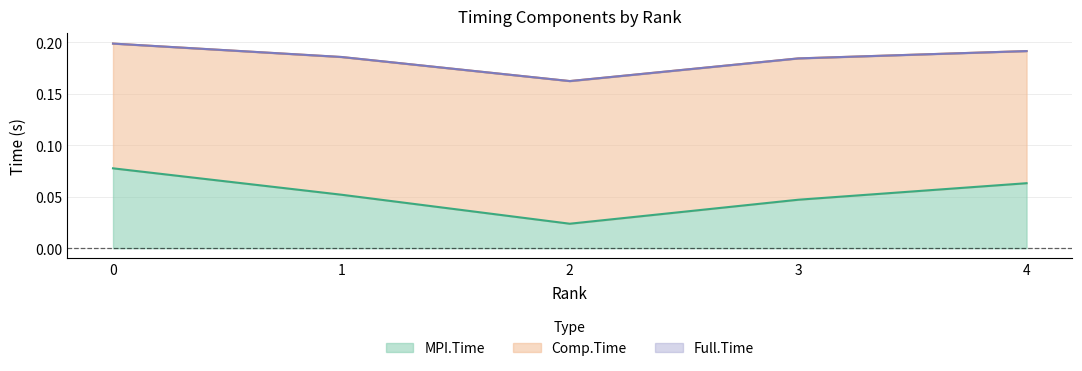

Reading left to right, list all the values displayed in this chart.

MPI.Time: 0.1	0.1	0.0	0.1	0.1
Comp.Time: 0.1	0.1	0.1	0.1	0.1
Full.Time: 0.2	0.2	0.1	0.2	0.2